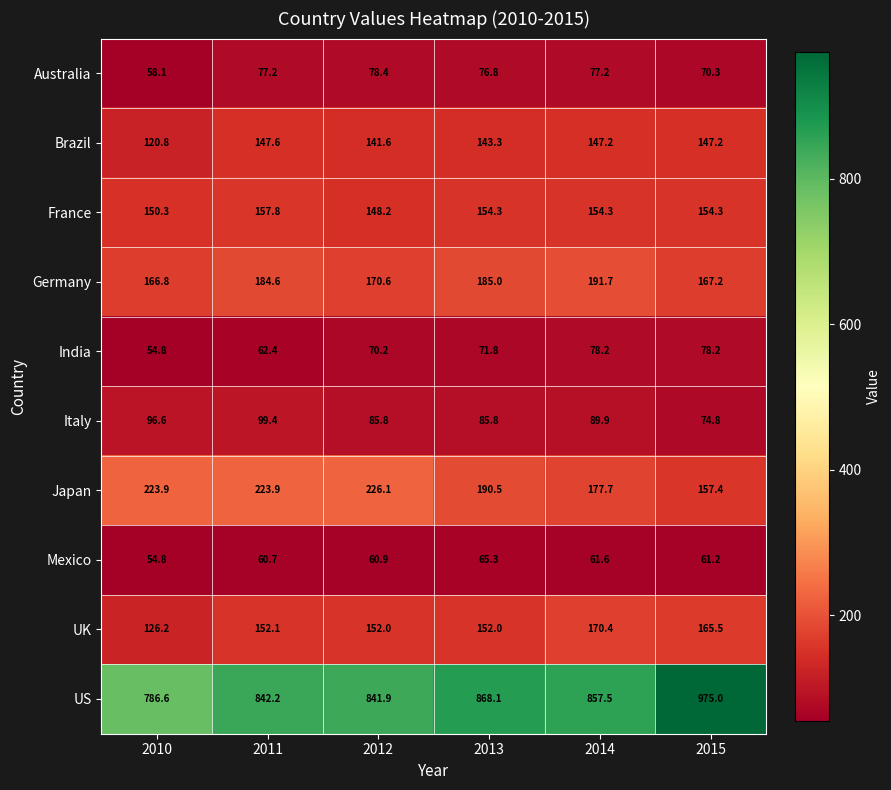

Which series has the largest range (max minus min)?

US